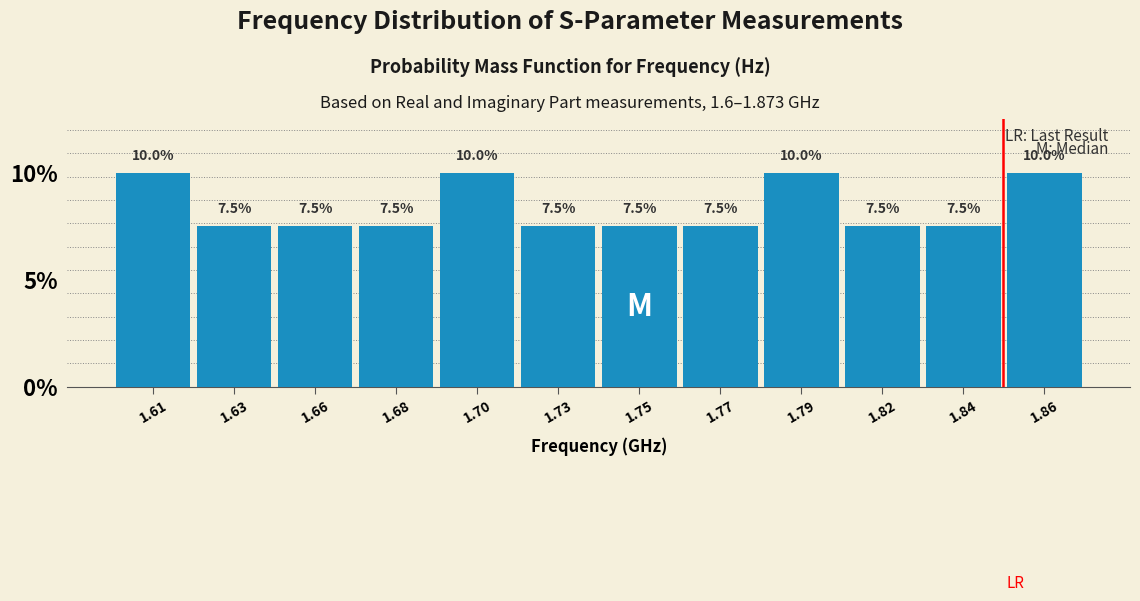

Reading left to right, what are all the values shown in this chart?

10.0	7.5	7.5	7.5	10.0	7.5	7.5	7.5	10.0	7.5	7.5	10.0